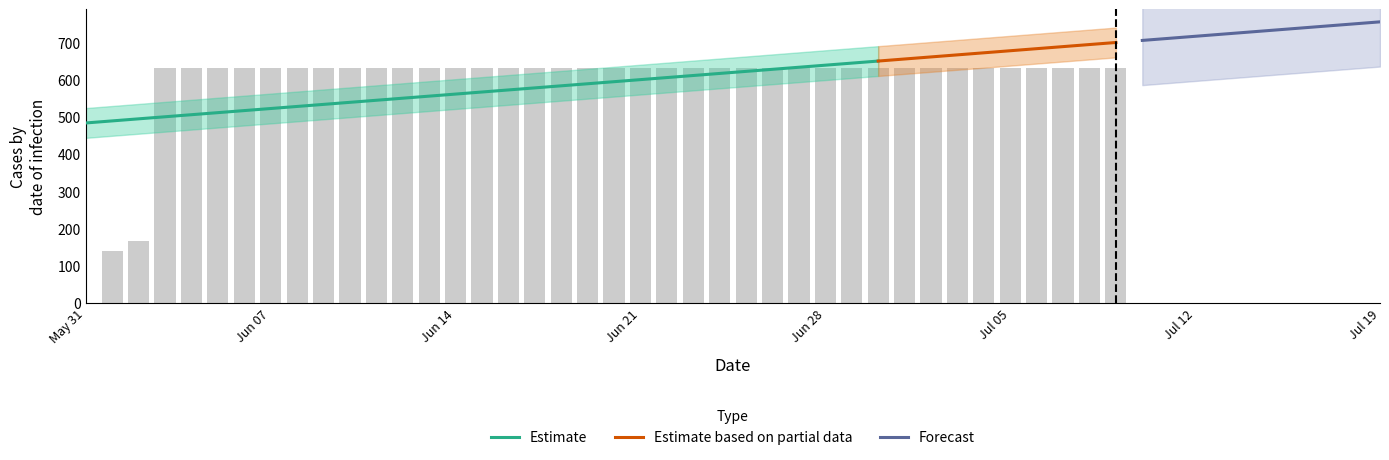

What is the sum of all values?

23653